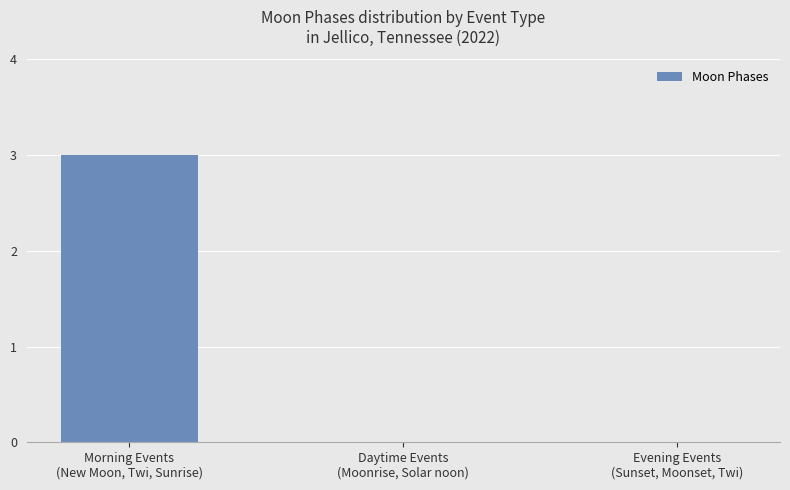

How many series are shown in this chart?

1